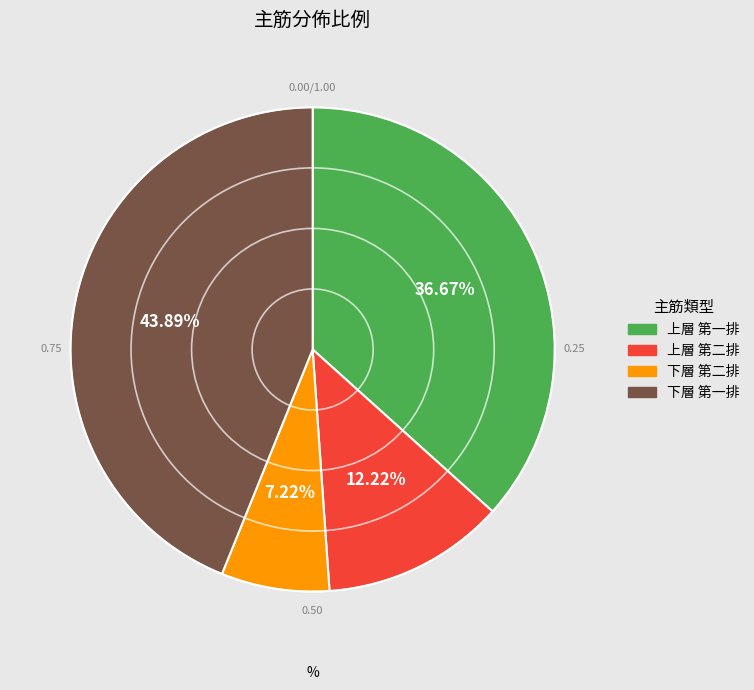

Is the sum of 上層 第二排 and 下層 第二排 greater than half?

No